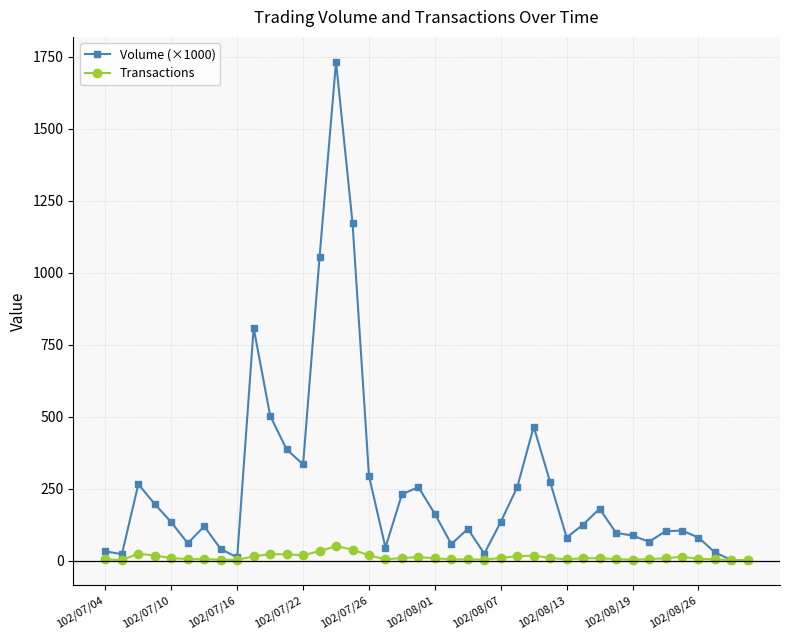

List the series in order of their overall mean, highest first.

Volume (×1000), Transactions